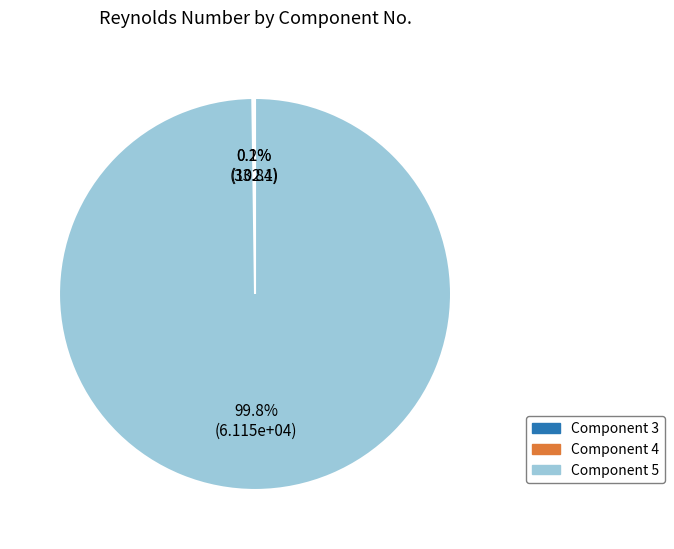

Does any single category account for the majority?

Yes